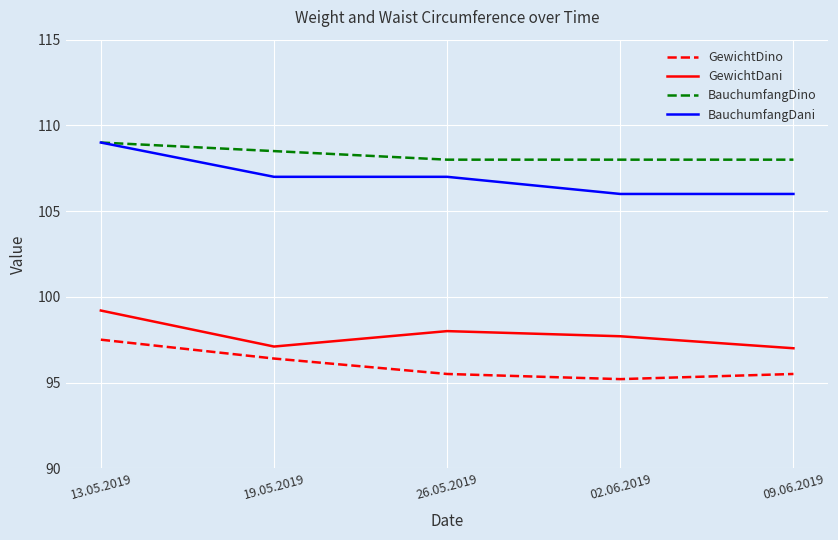

Which series has the widest spread of values?

BauchumfangDani